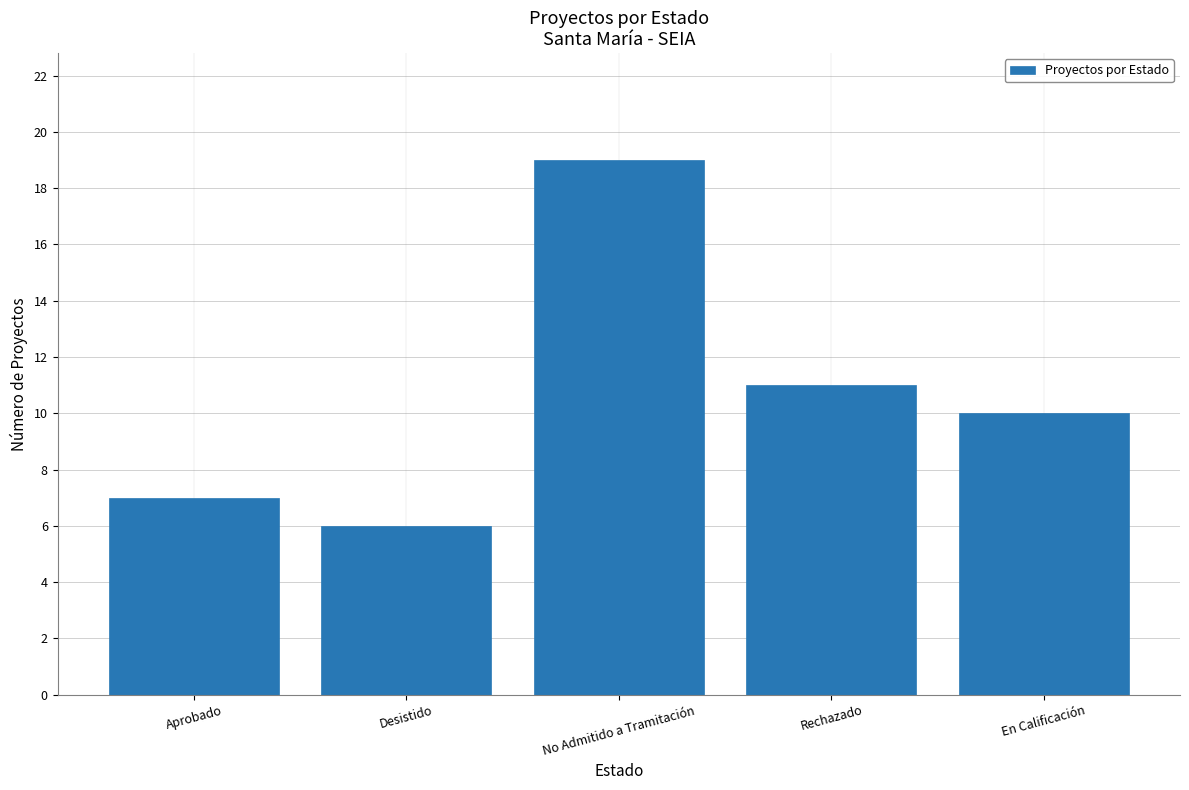

Which category has the lowest value across all series?

Desistido